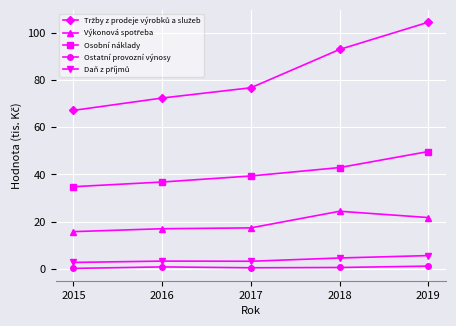

True or false: Osobní náklady has more than 1 interior local peaks.

False